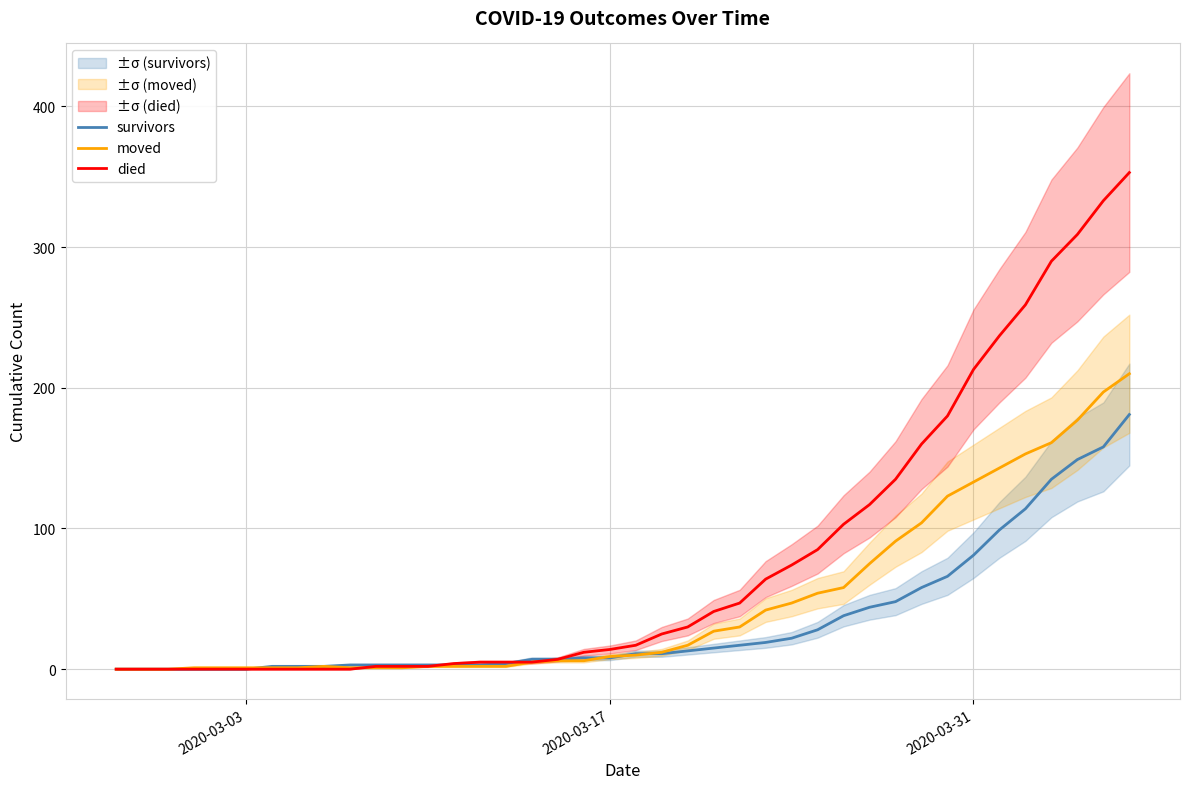

Count the number of data series in this chart.

3